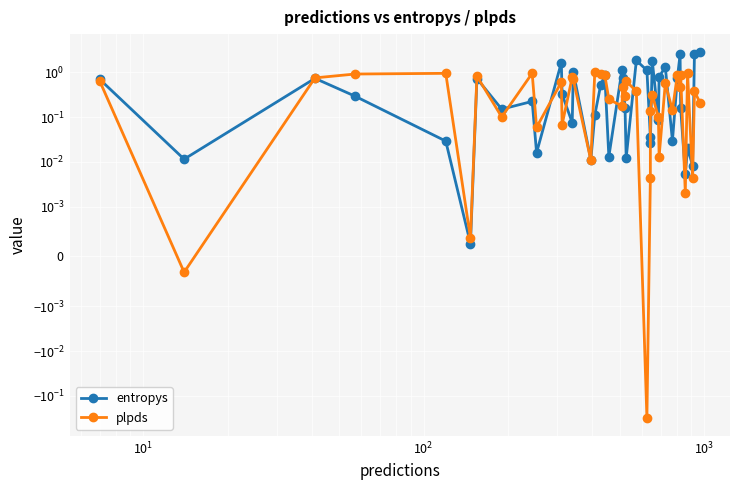

True or false: entropys has a value of 3.2 at 23.

False